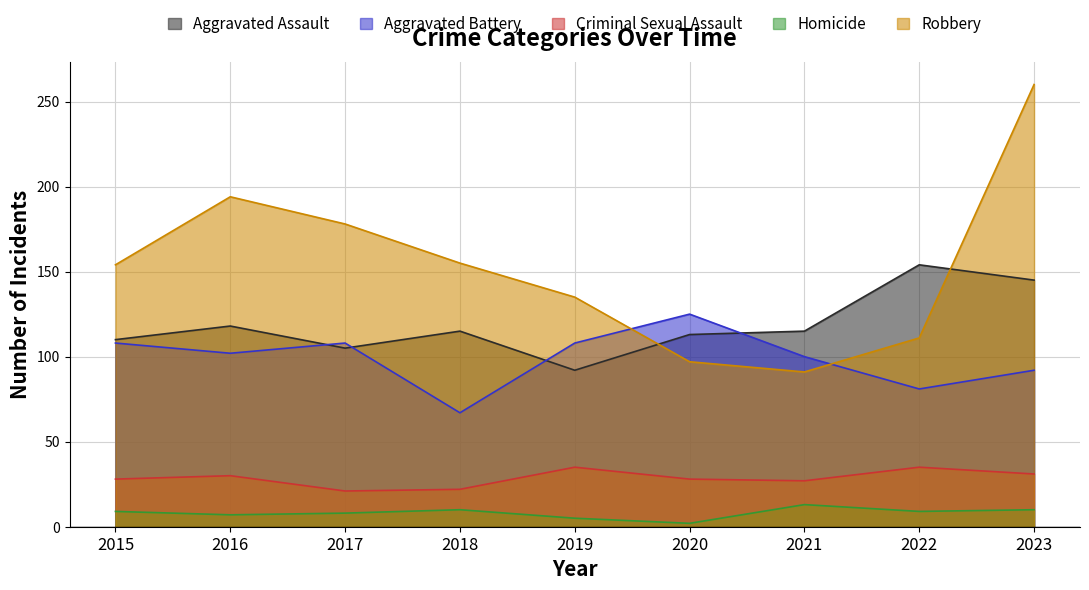

What is the difference between the maximum and minimum values in the Robbery series?

169